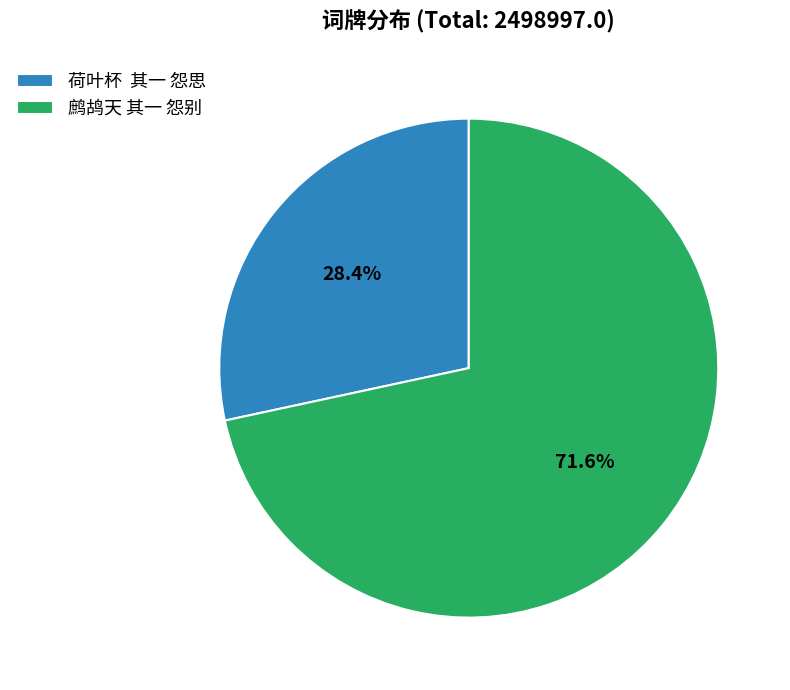

Which has a higher value, 鹧鸪天 其一 怨别 or 荷叶杯 其一 怨思?

鹧鸪天 其一 怨别